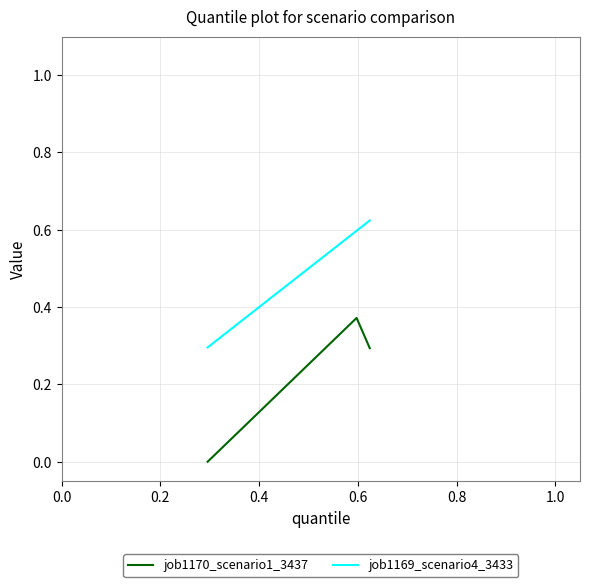

What is the minimum value for job1169_scenario4_3433?

0.3